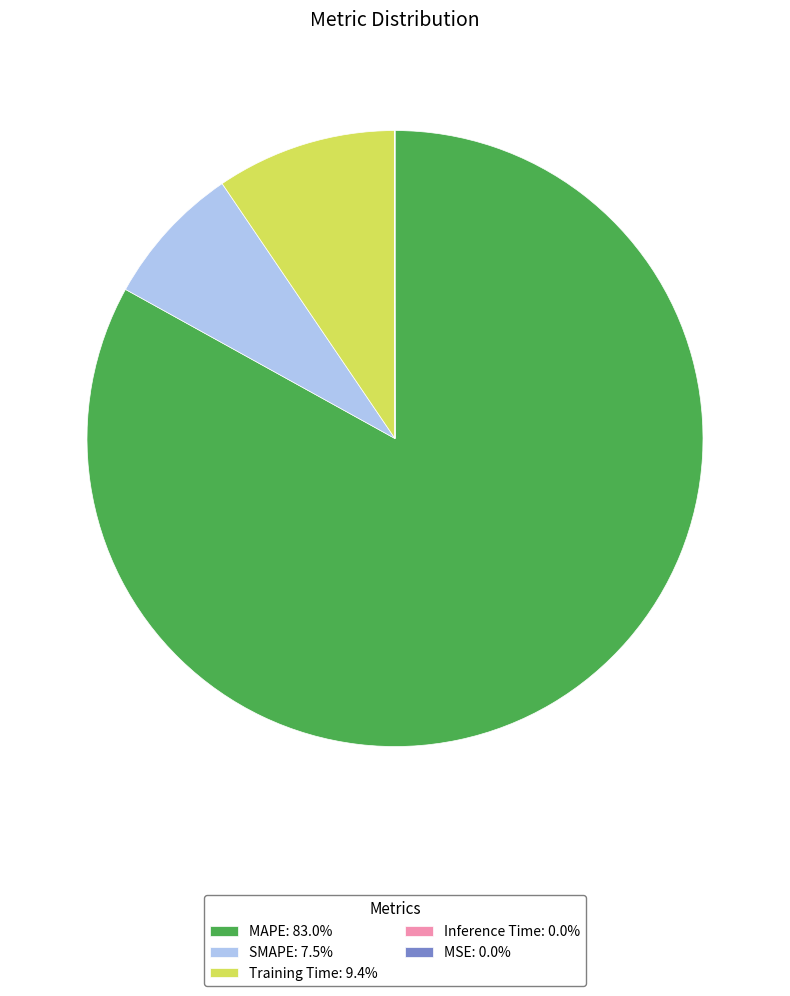

Is there any slice that represents more than half of the pie?

Yes